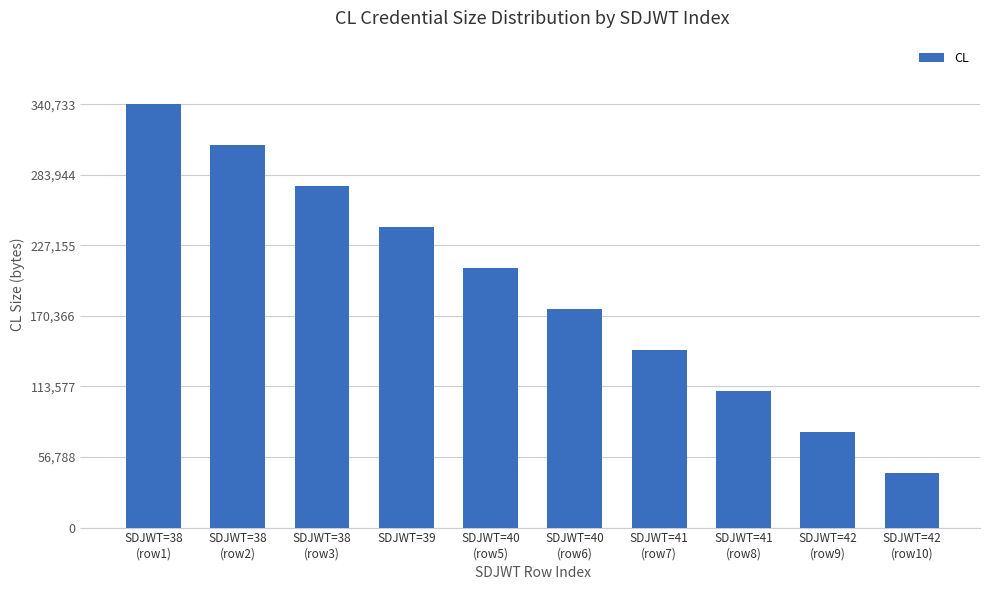

Which category has the highest value across all series?

SDJWT=38
(row1)